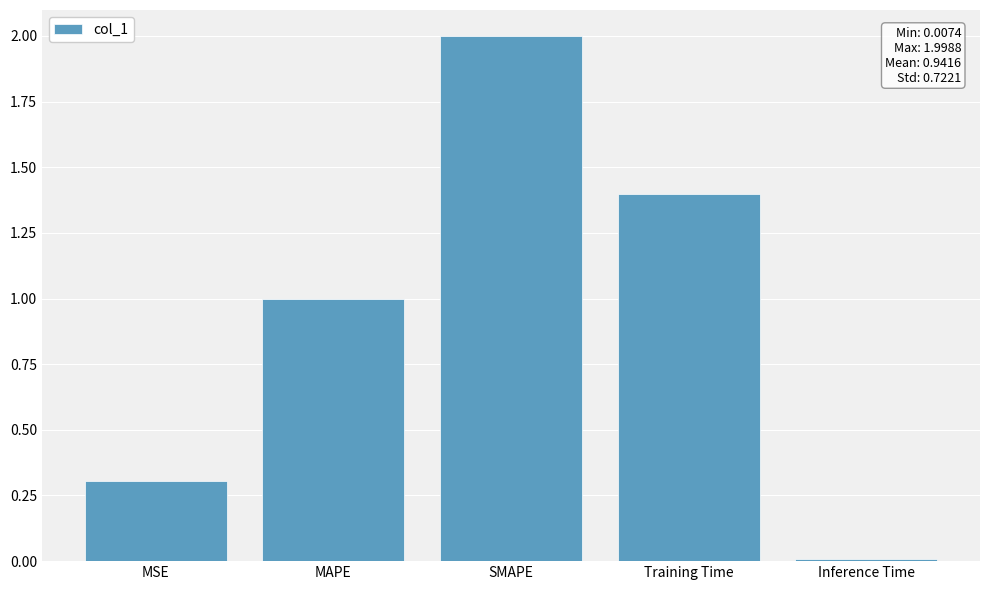

What is the greatest value displayed?

2.0